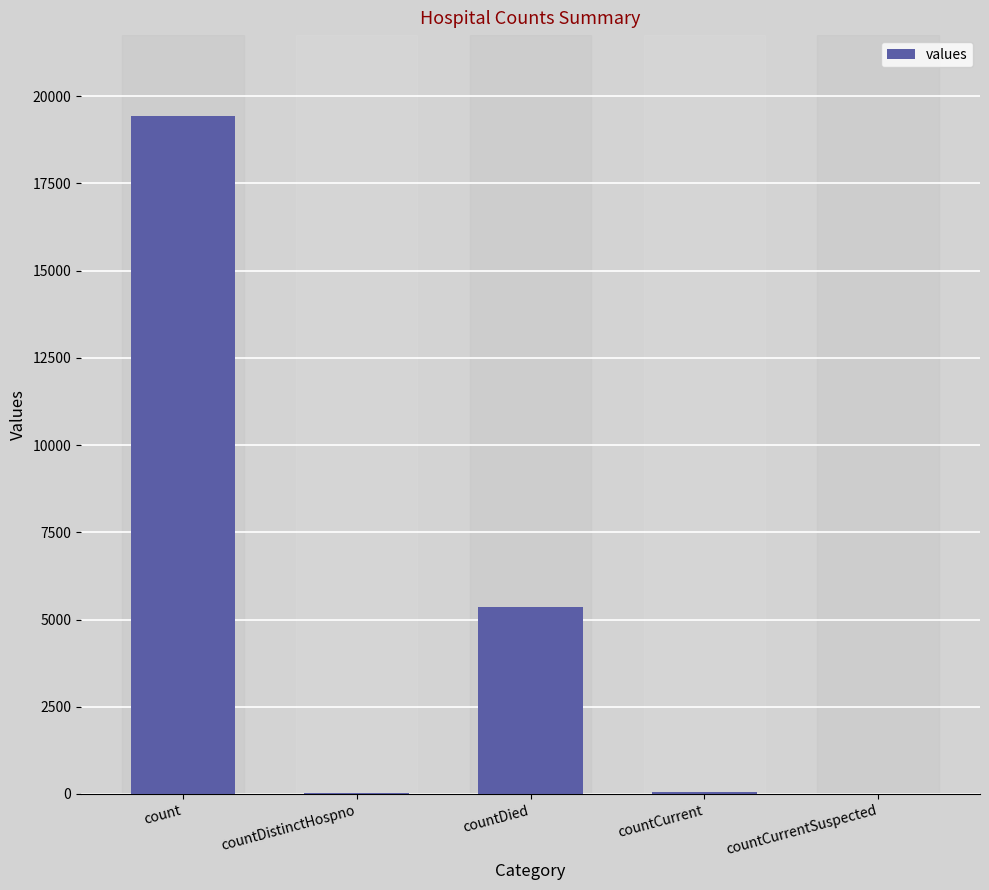

Where is the data nearest to the value 9710?

countDied